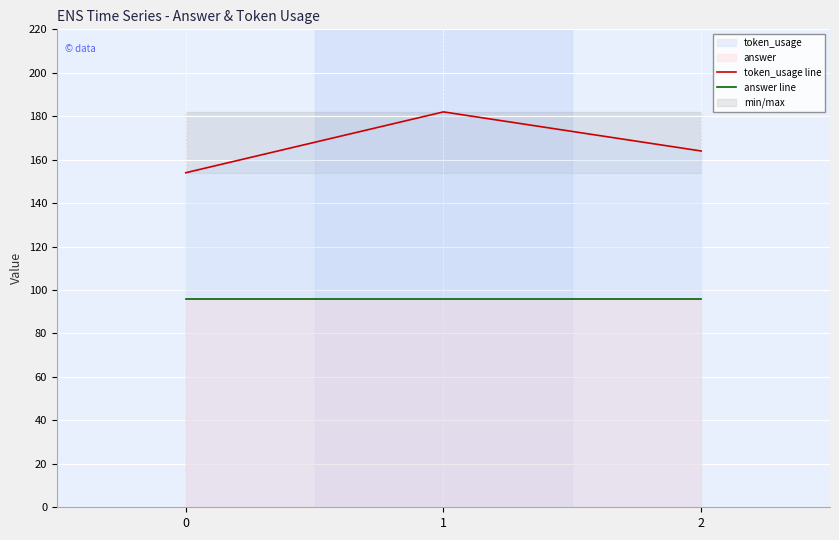

What is the value of the answer line point at the 1st from the left?

96